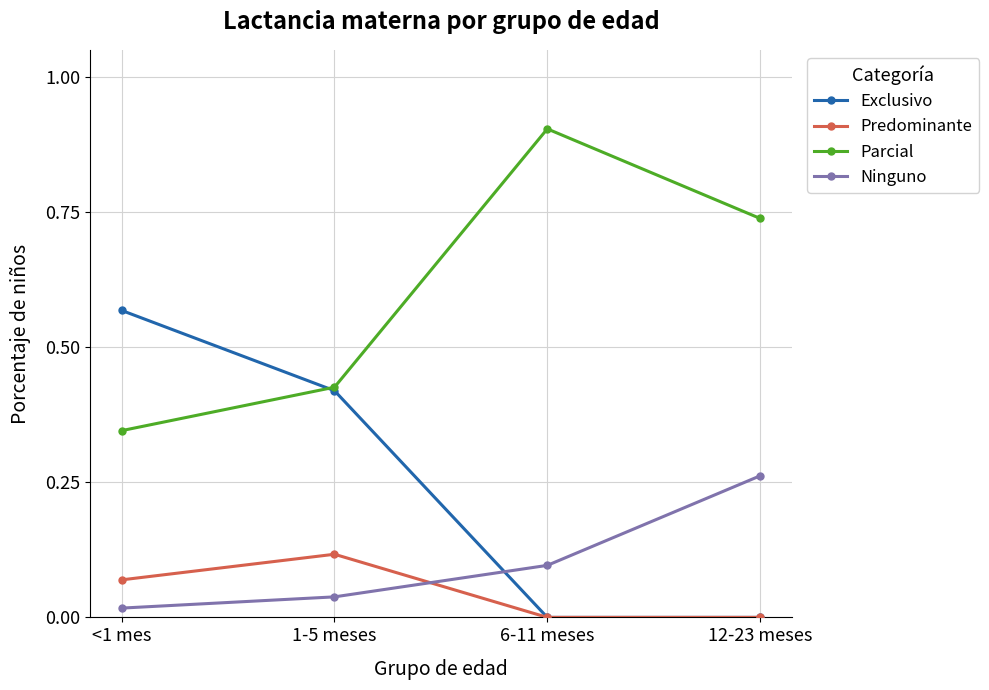

Which label corresponds to the largest value in the chart?

6-11 meses